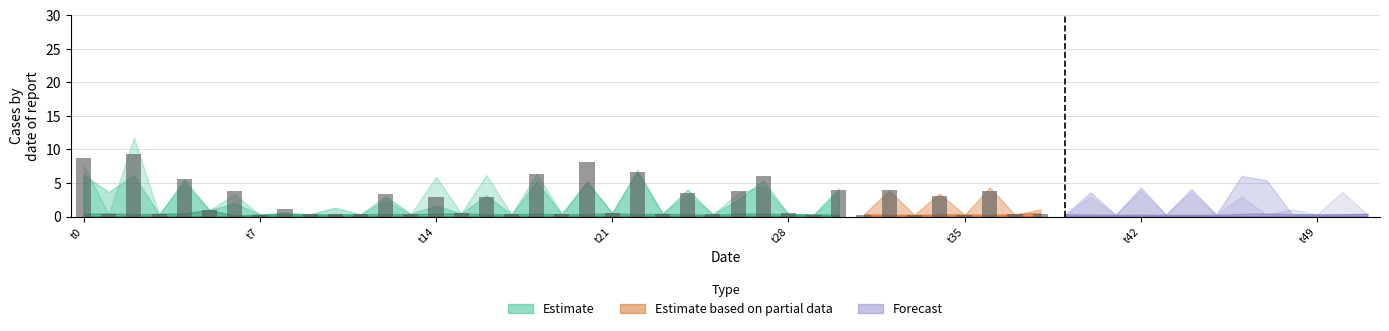

What is the difference between the second highest and minimum values?

8.5